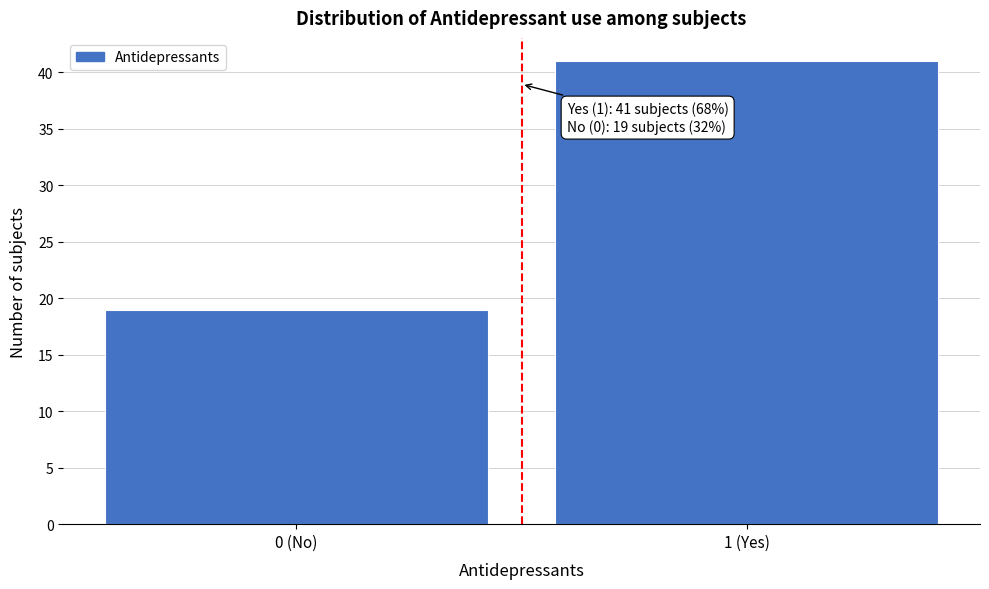

Reading left to right, transcribe all the data shown in this chart.

0 (No)=19	1 (Yes)=41